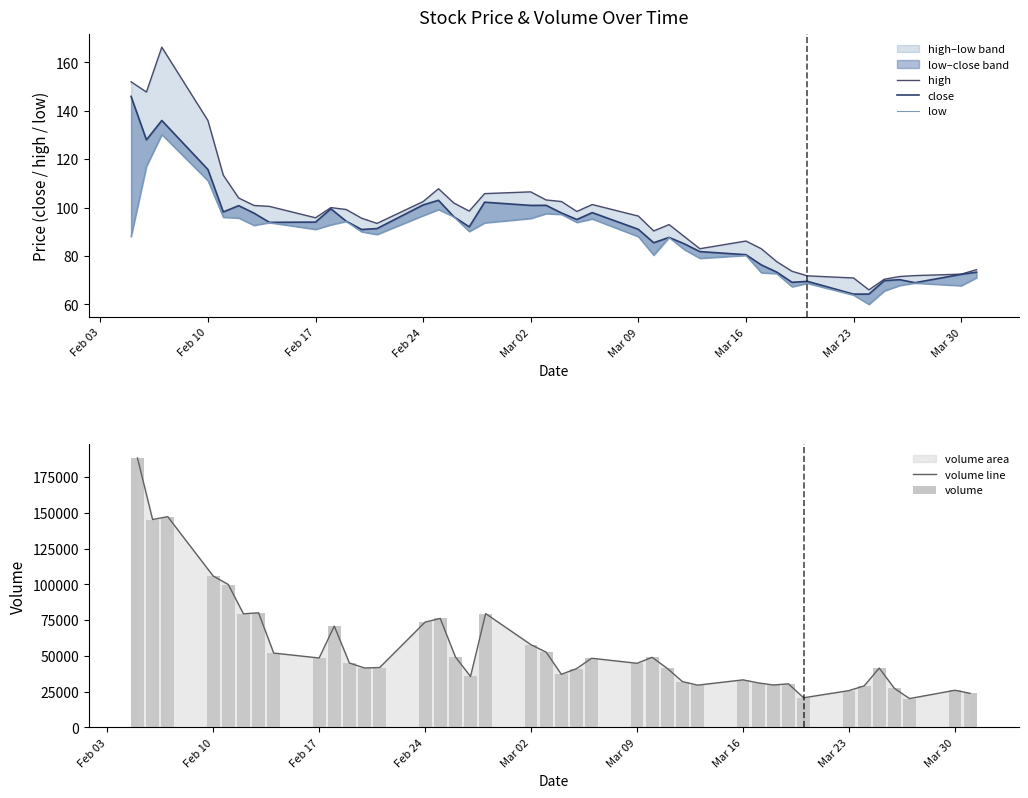

What is the difference between the maximum and minimum values in the volume series?

168334.5